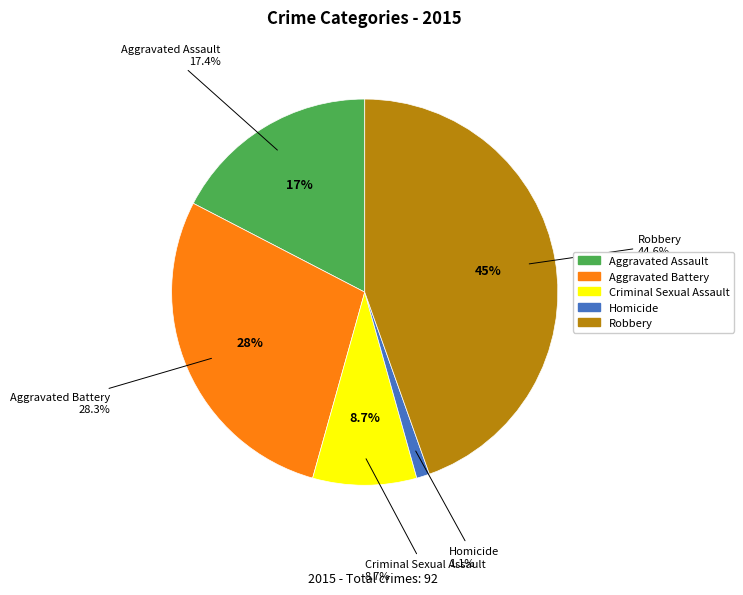

Does any single category account for the majority?

No